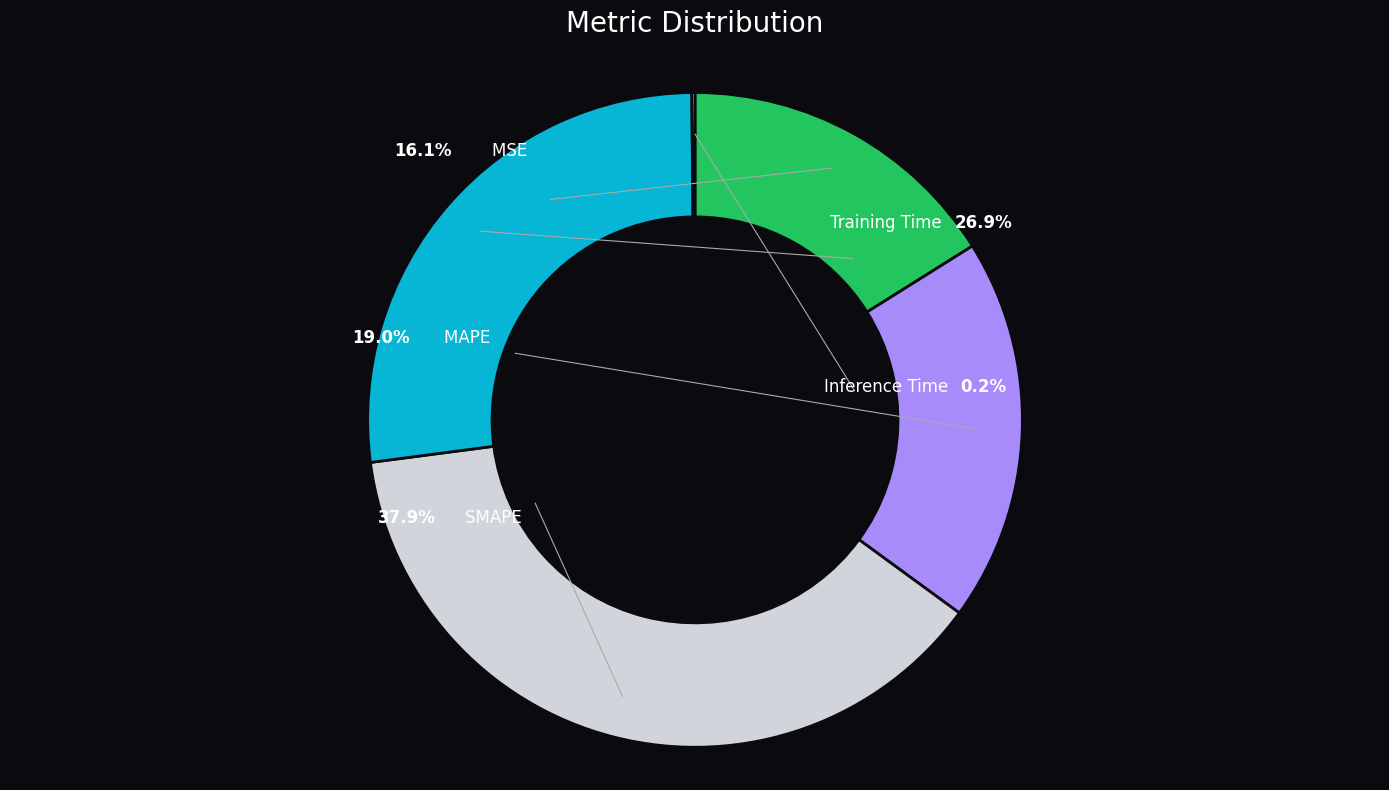

Is there any slice that represents more than half of the pie?

No